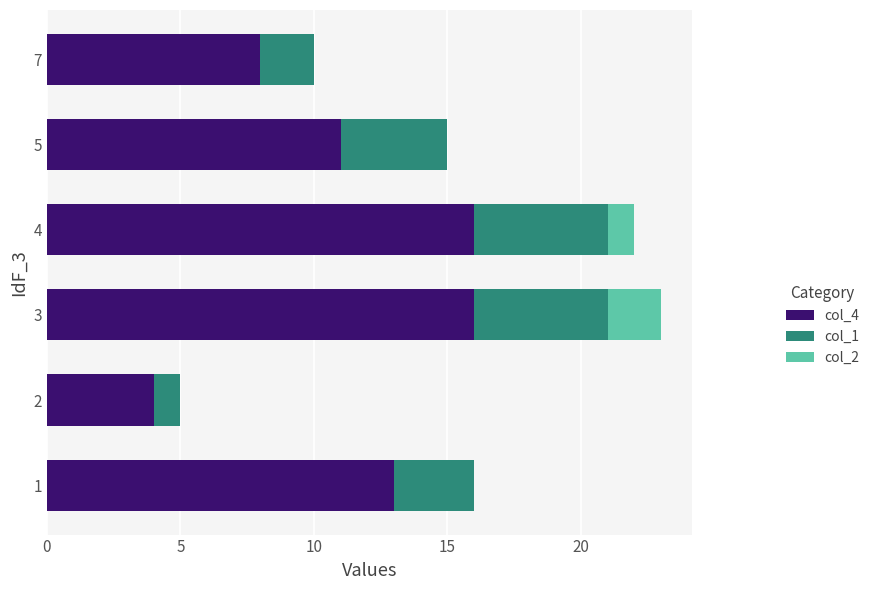

The col_4 series shows 13 at 1. True or false?

True